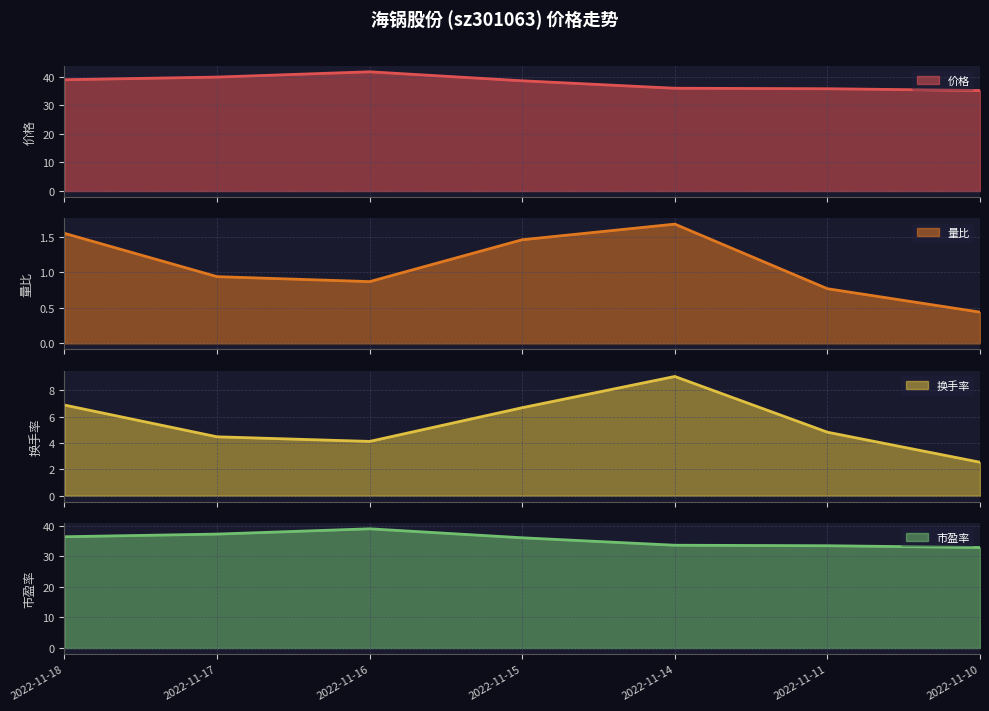

At which label does 市盈率 reach its peak?

2022-11-16